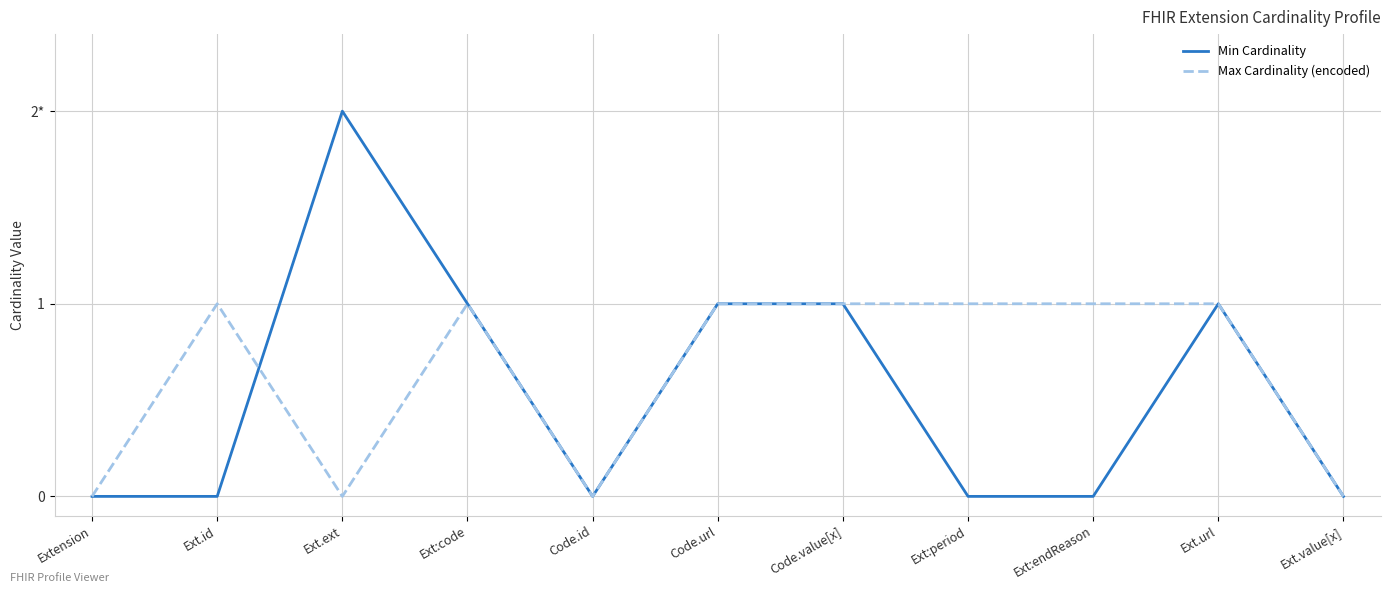

In Min Cardinality, how many points are higher than both neighbors (excluding endpoints)?

2